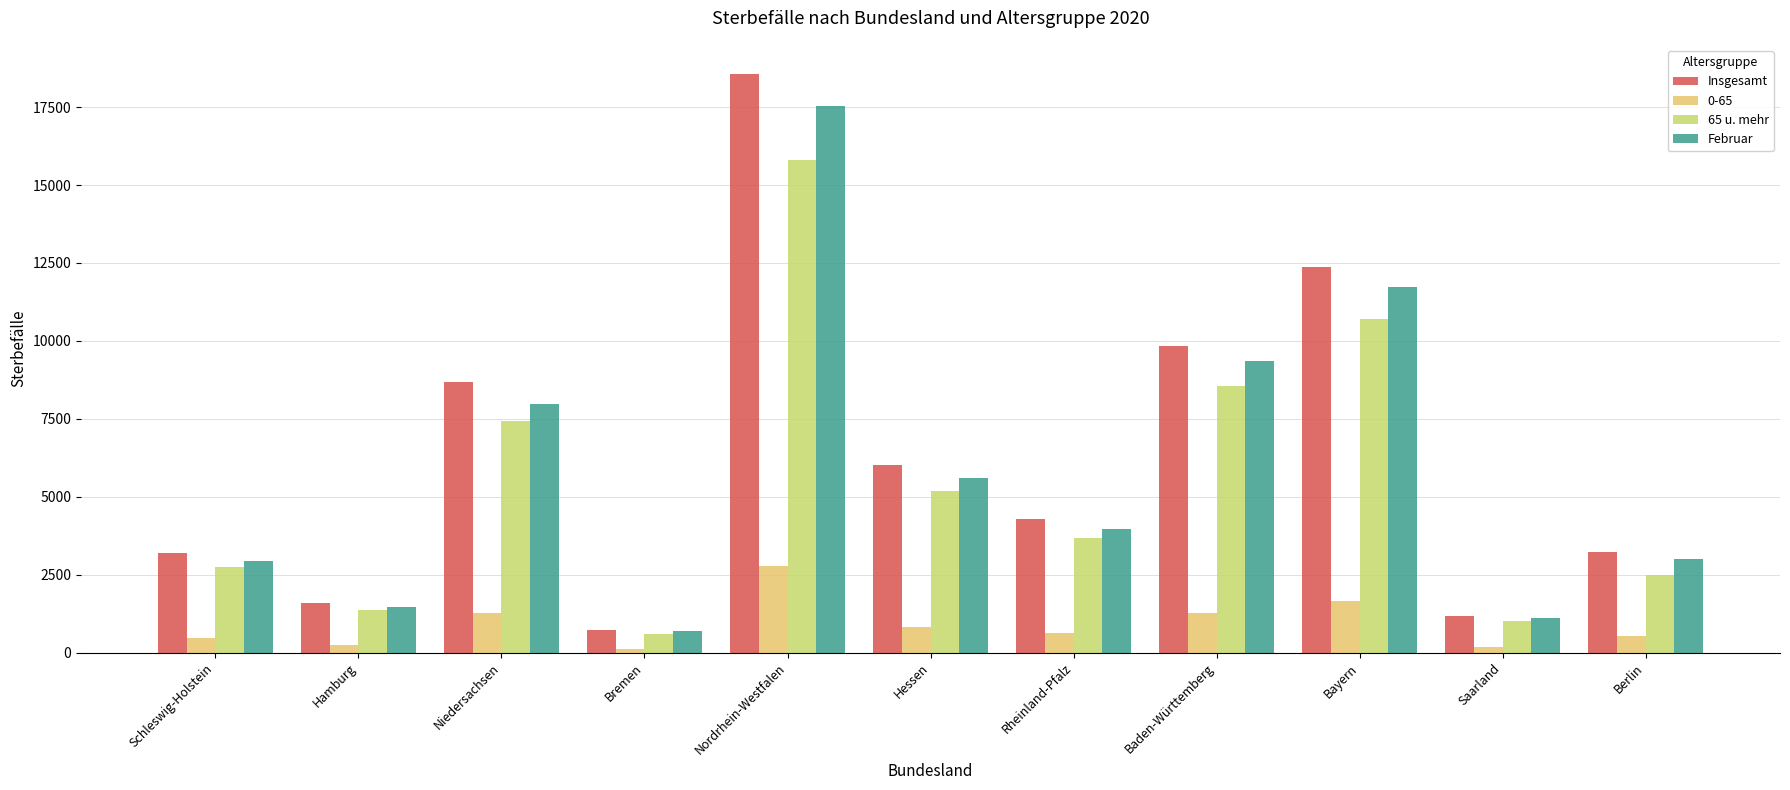

What are all the series names shown in the legend?

Insgesamt, 0-65, 65 u. mehr, Februar